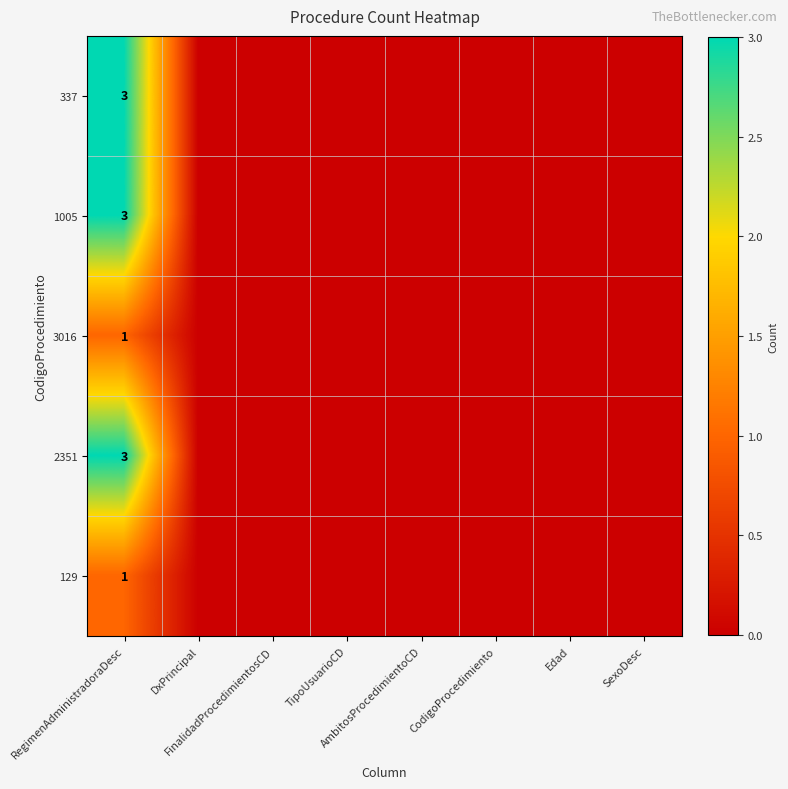

Between TipoUsuarioCD and SexoDesc, which series saw the biggest shift?

337